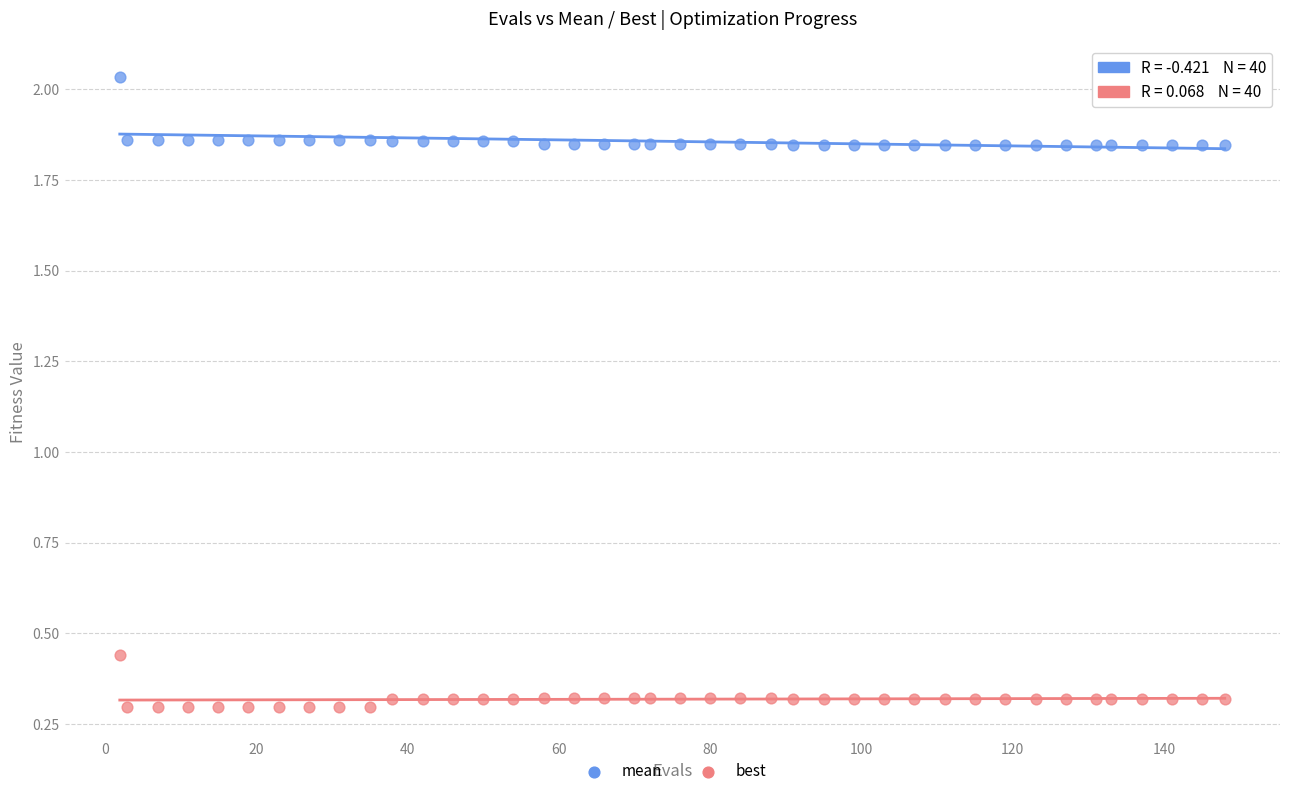

Across all data points, what is the range of Y values (max minus min)?

1.7